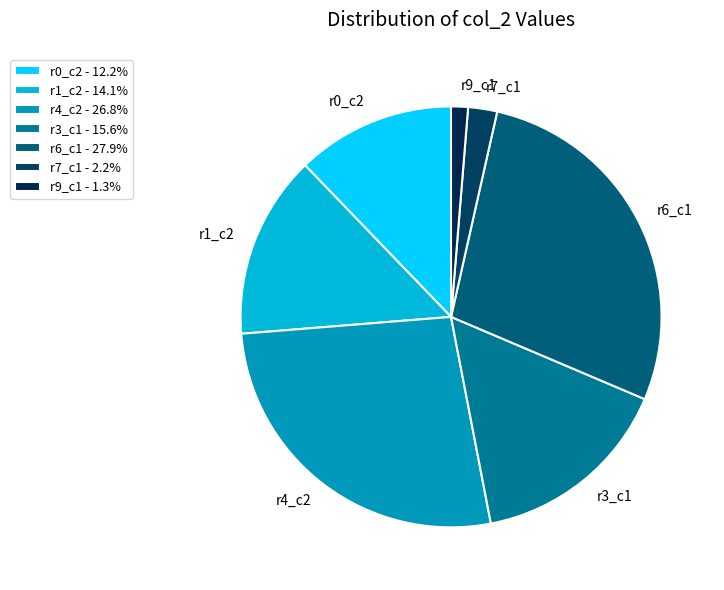

How many slices are in this pie chart?

7